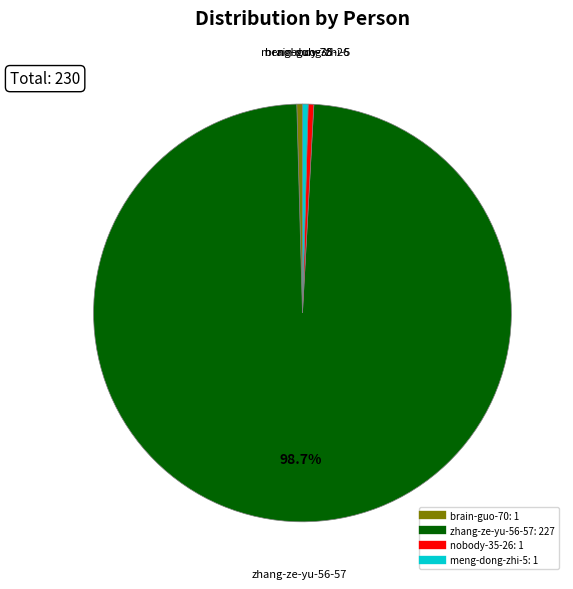

Is the sum of zhang-ze-yu-56-57 and brain-guo-70 greater than half?

Yes